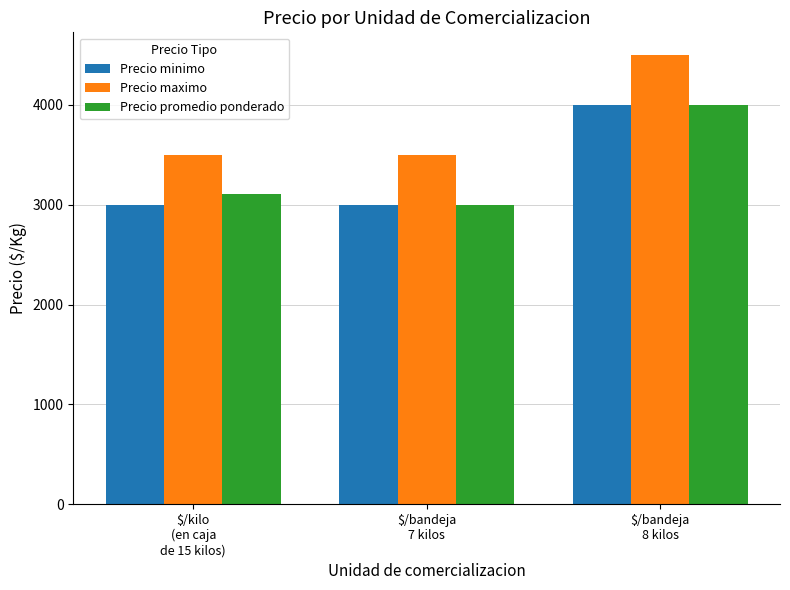

What is the label of the 2nd bar from the left?

$/bandeja
7 kilos